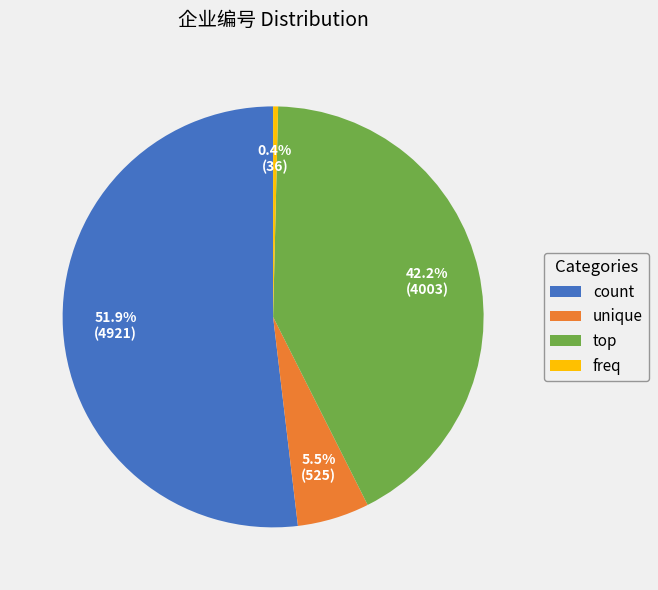

Which category accounts for the majority?

count